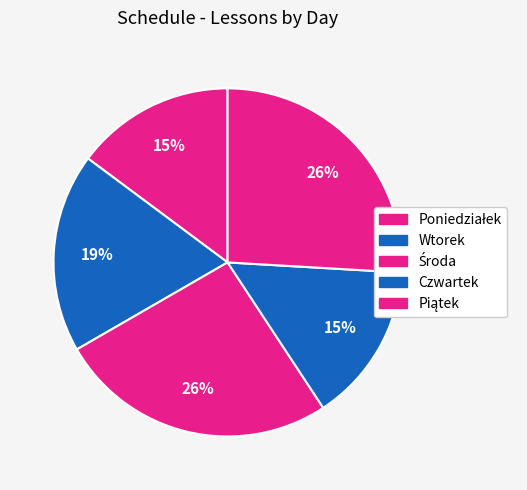

Rank the categories by value from lowest to highest.

Poniedziałek, Czwartek, Wtorek, Środa, Piątek